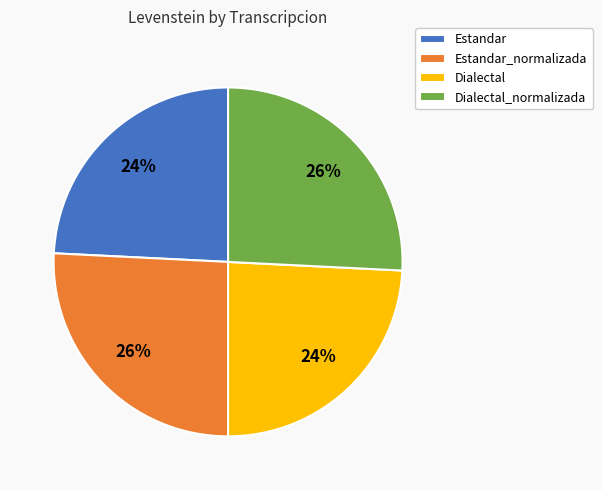

Do Estandar_normalizada and Dialectal_normalizada together represent more than half of the pie?

Yes